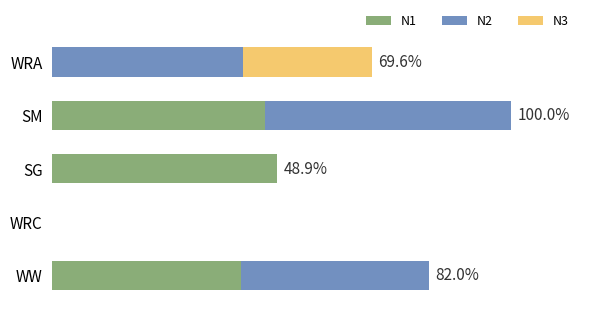

Rank the series by their maximum value, from lowest to highest.

N3, N1, N2